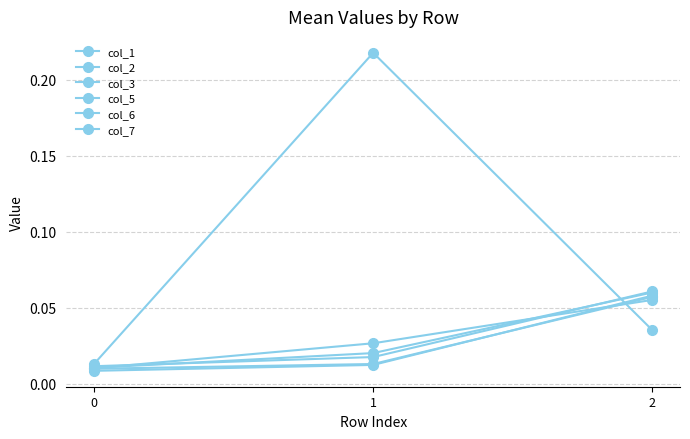

The value of col_6 at 1 is 0.0. True or false?

False